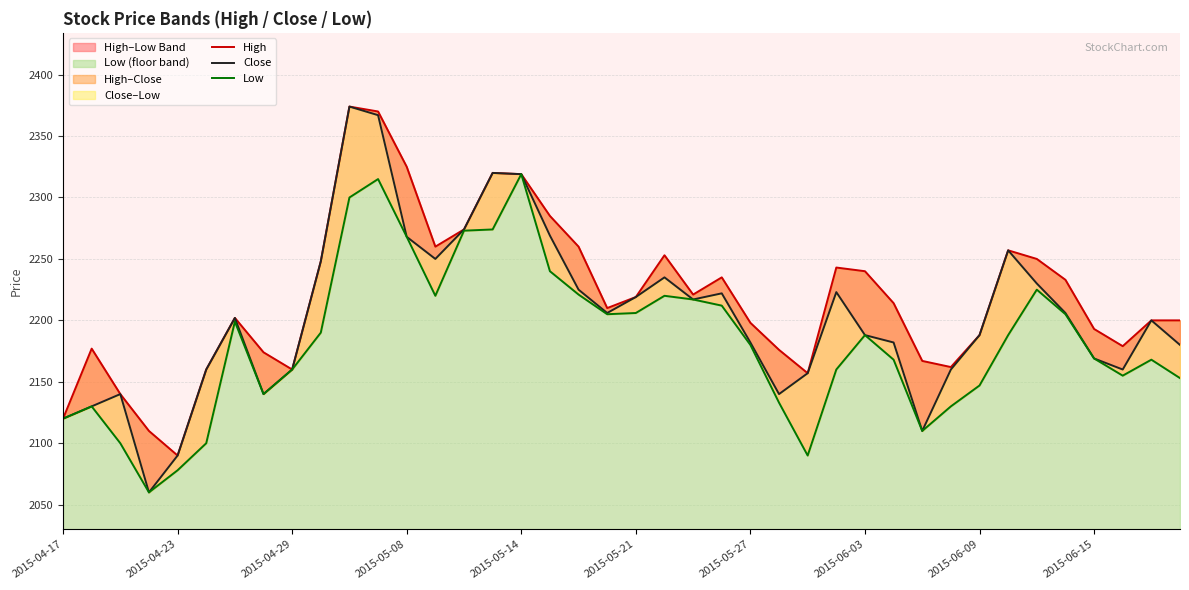

What is the difference between the maximum and minimum values in the Close series?

314